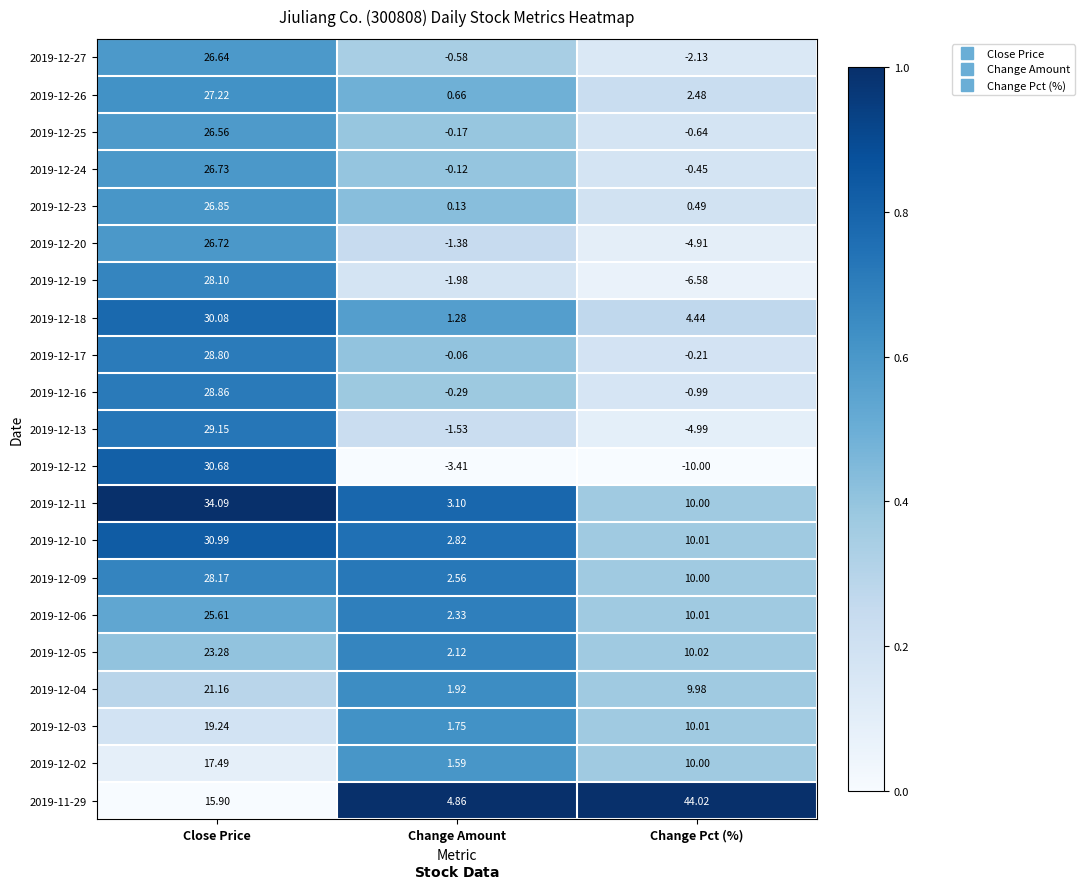

Rank the categories by 2019-12-24 value from highest to lowest.

Close Price, Change Amount, Change Pct (%)